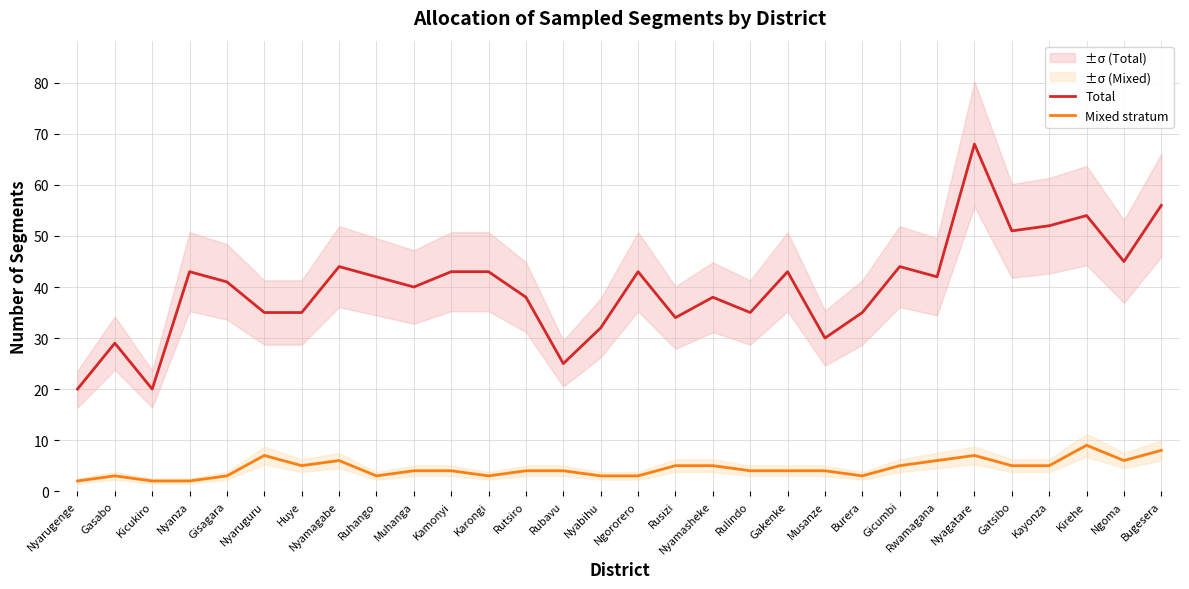

The Total series shows 69 at Gisagara. True or false?

False